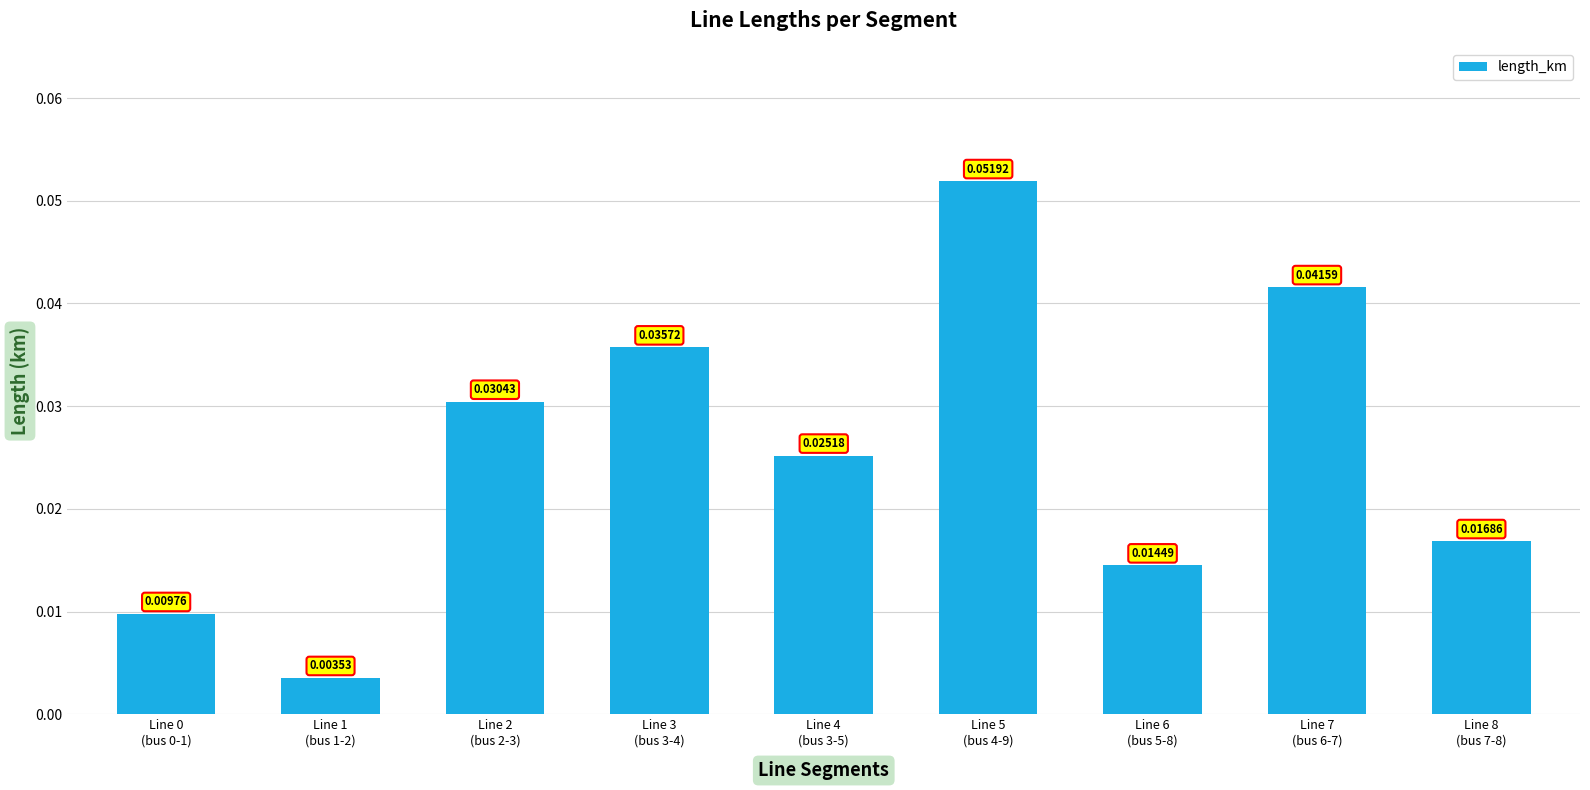

How many series are shown in this chart?

1